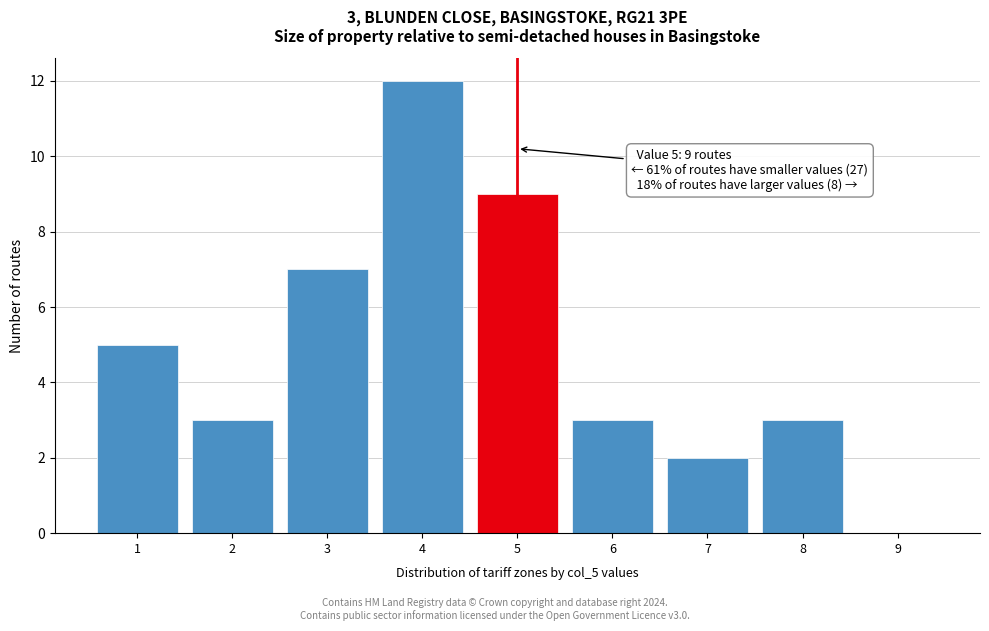

Which range on the x-axis has the tallest bar?

3.5 to 4.5